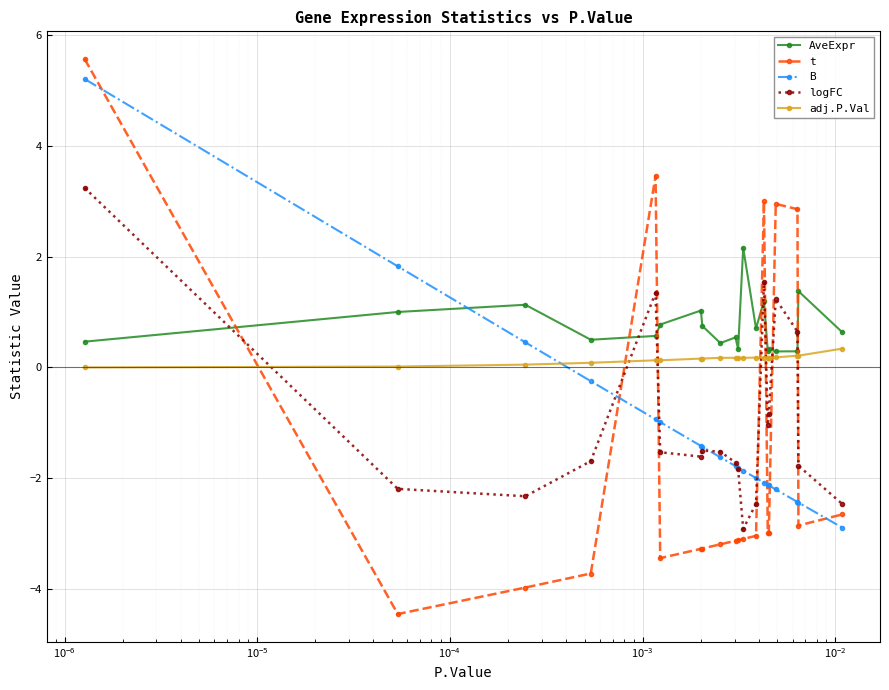

What is the greatest value displayed?

5.6